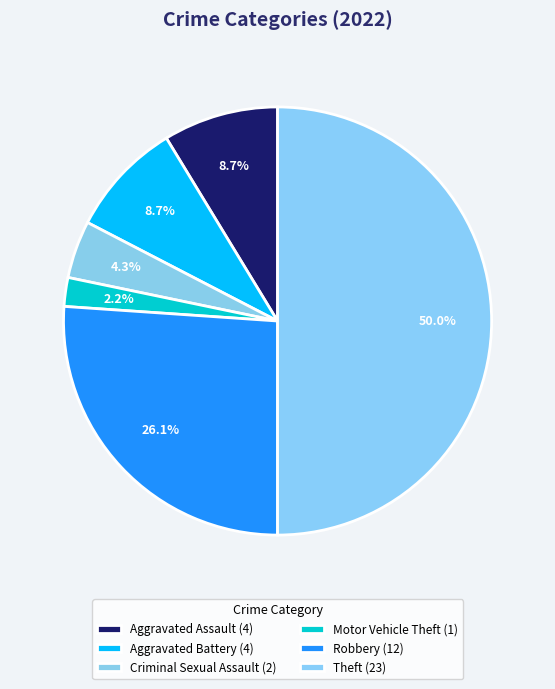

How many segments does this pie chart have?

6